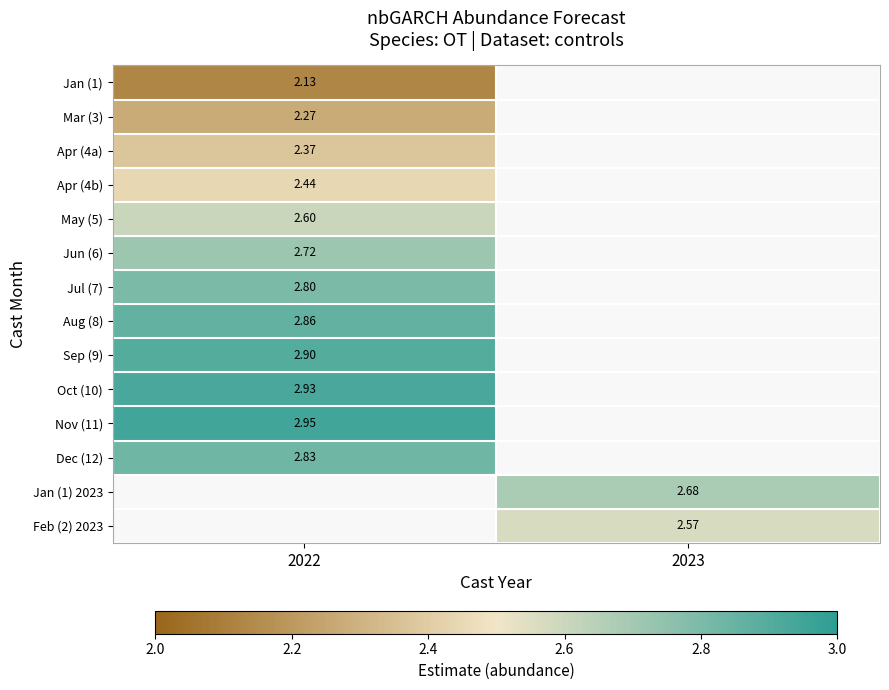

Between 2023 and 2022, which is larger?

2022